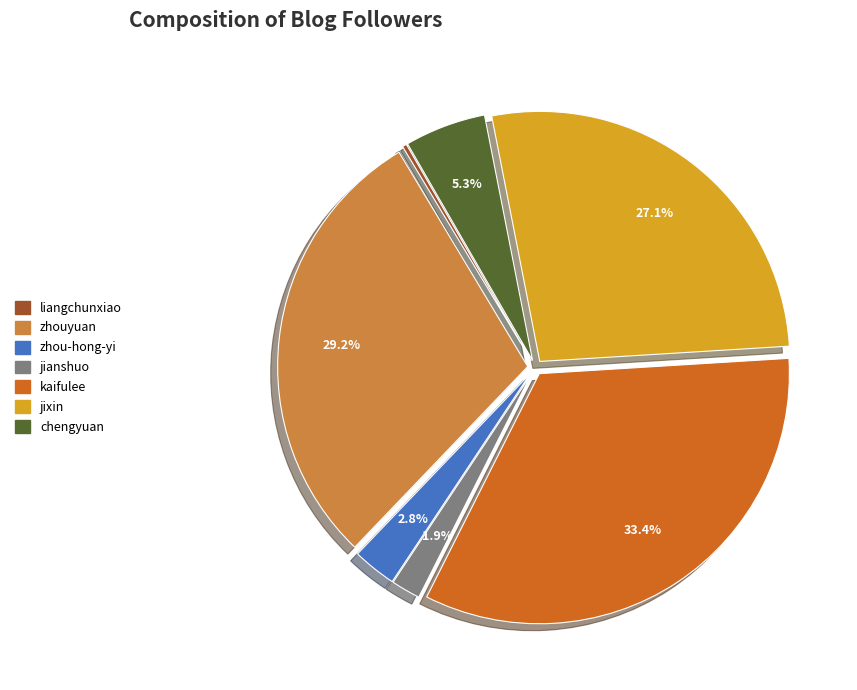

To the nearest percent, what is the combined percentage of jixin and zhouyuan?

56%